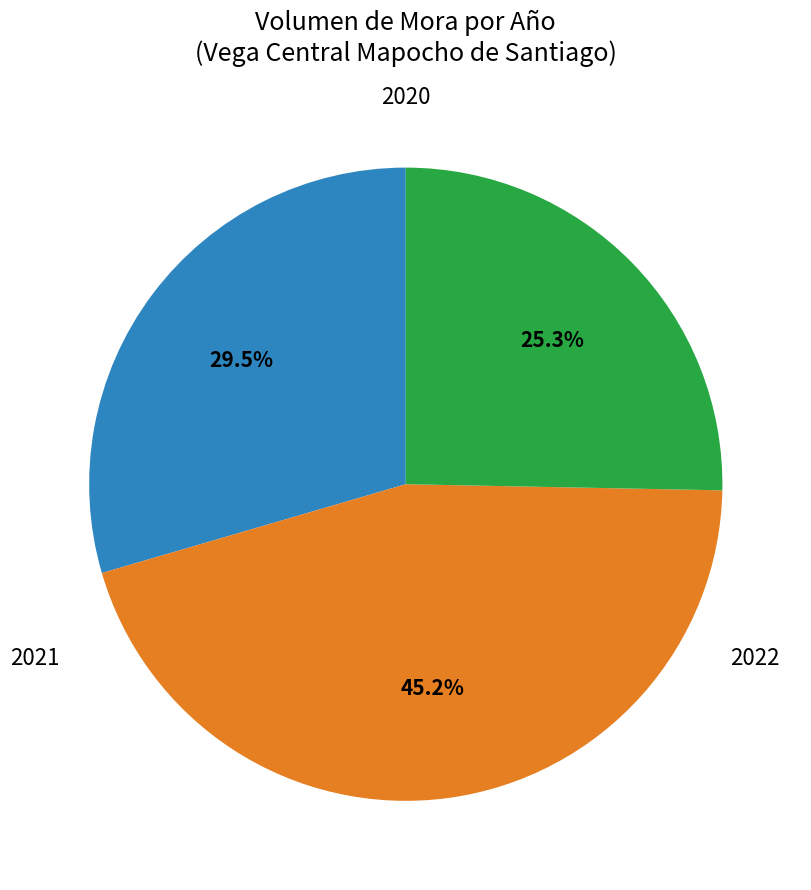

How many slices are in this pie chart?

3